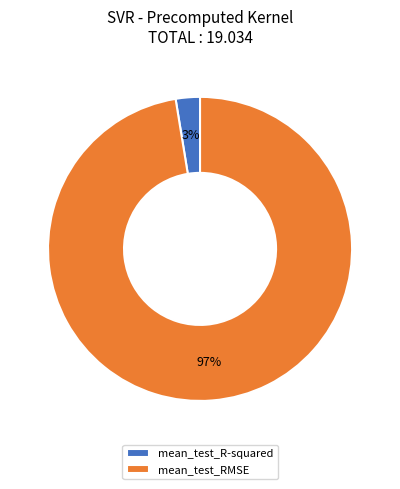

What is the majority slice?

mean_test_RMSE